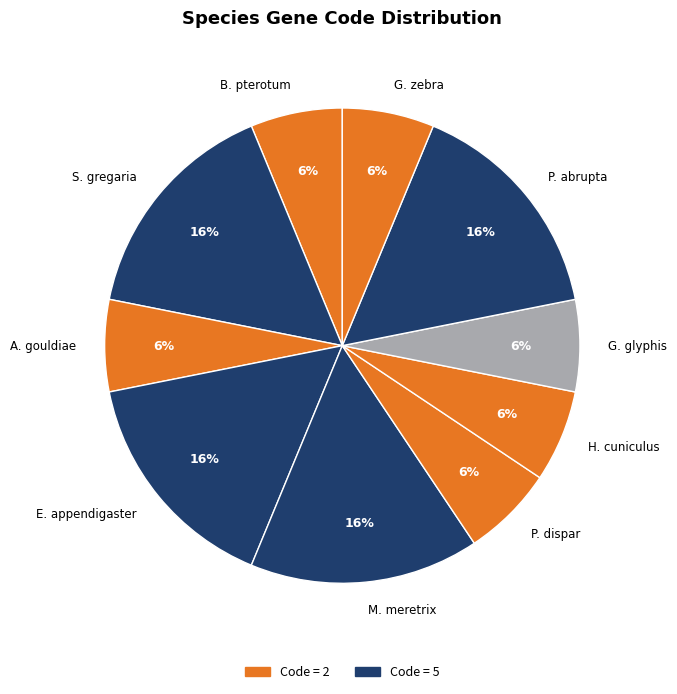

What is the ratio of the value at G. glyphis to the value at P. abrupta?

0.4